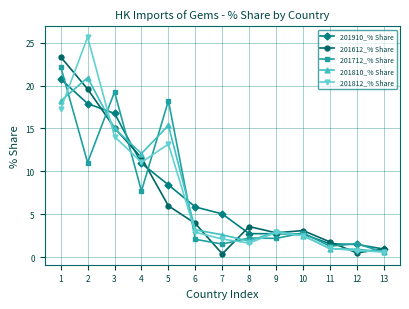

What is the spread (max minus min) of values at 8?

1.9